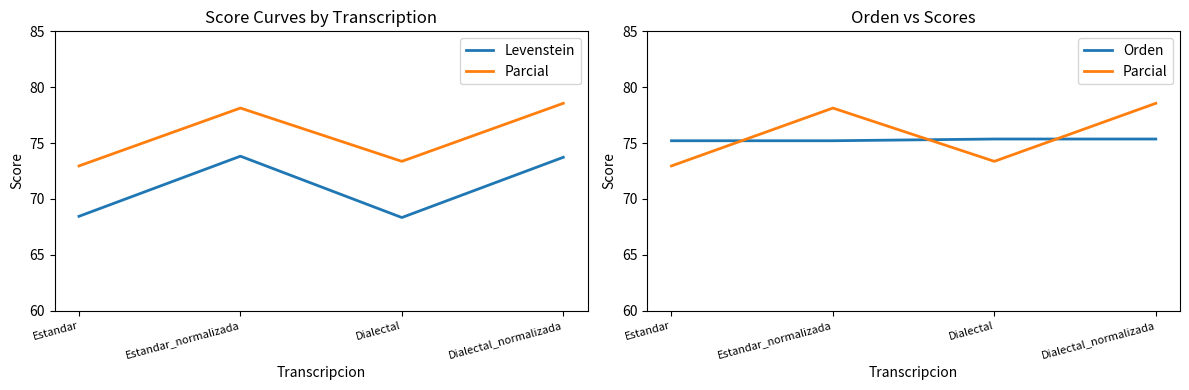

What is the value of the Parcial point at the 3rd from the left?

73.4